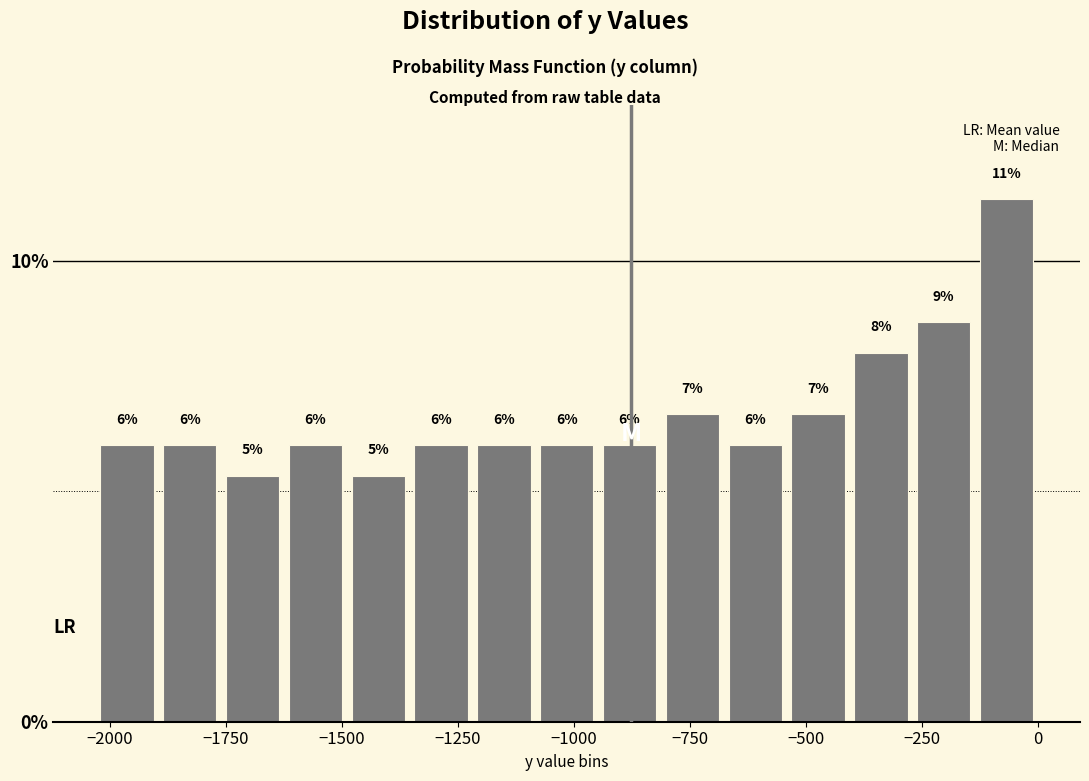

Around what value on the x-axis is the tallest bar? Give the approximate position of its centre, as read against the axis.

-50